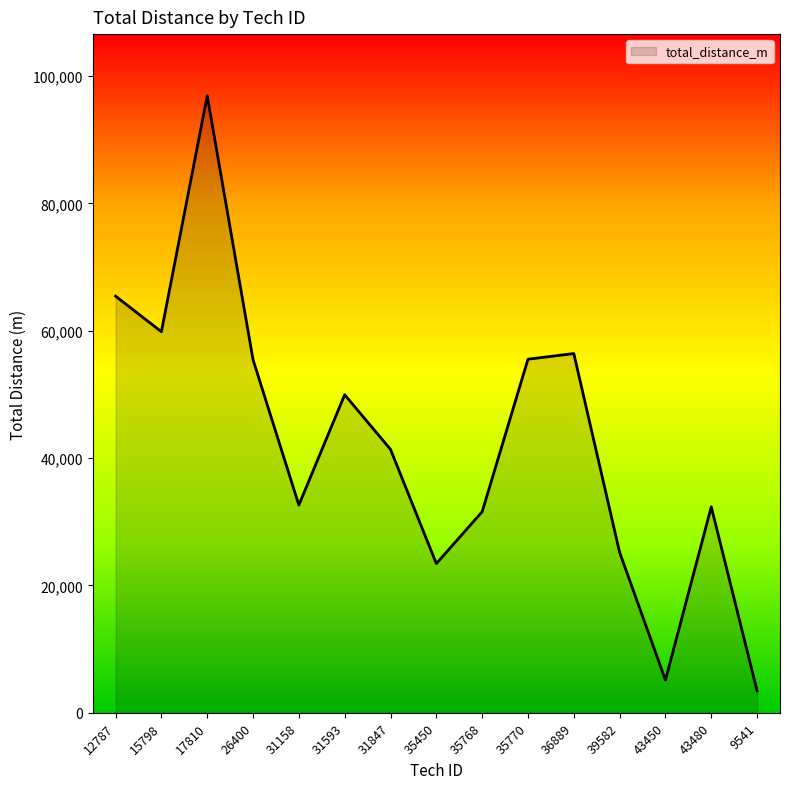

What is the average value?

42318